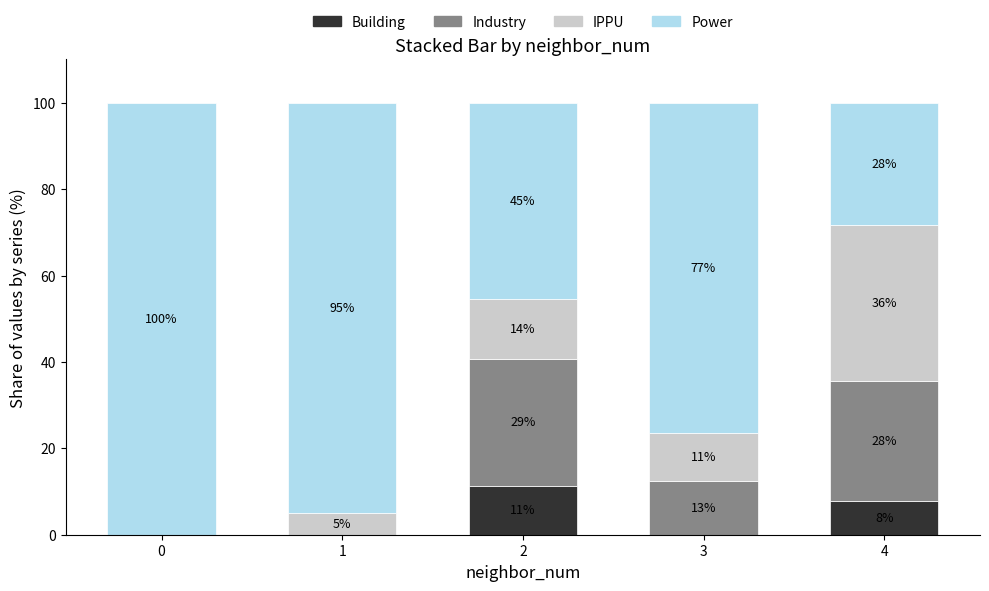

What value does the Industry series have at 4?

27.7